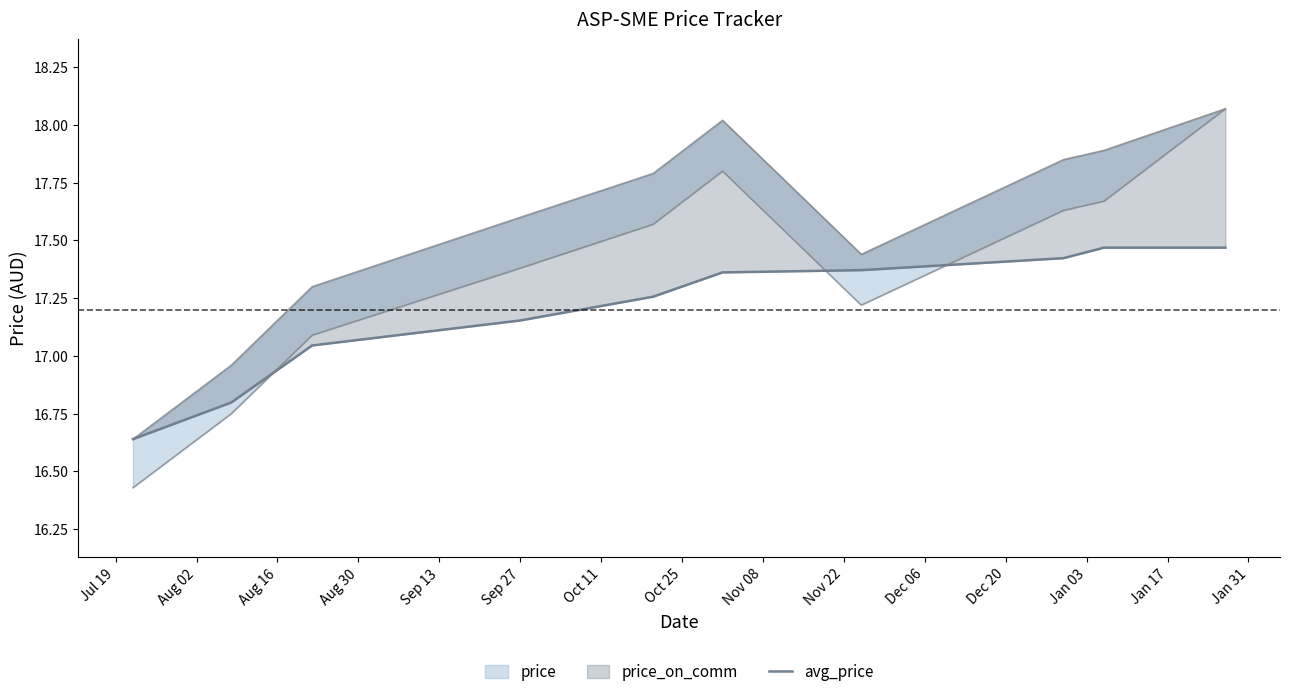

Where does the data first go above 17?

Aug 16